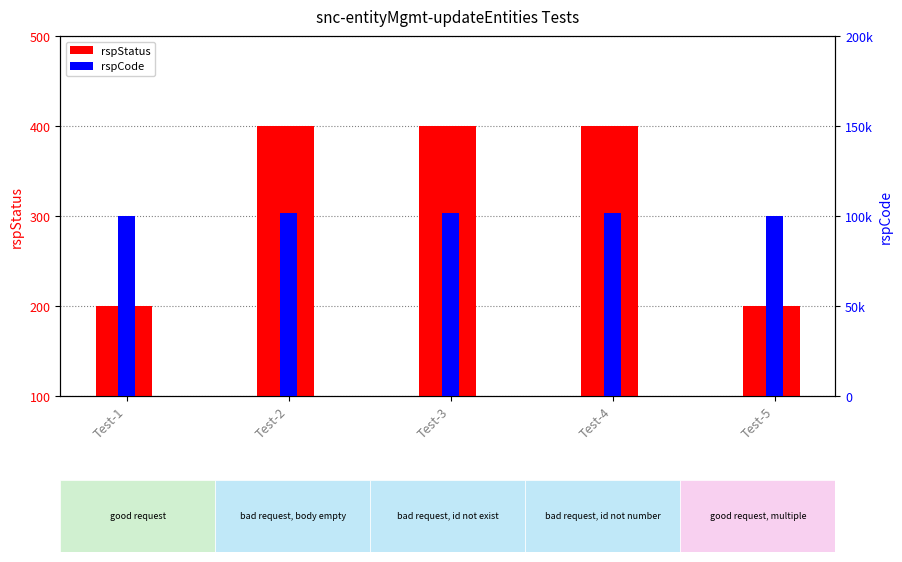

At which category does the chart reach its peak across all series?

Test-2